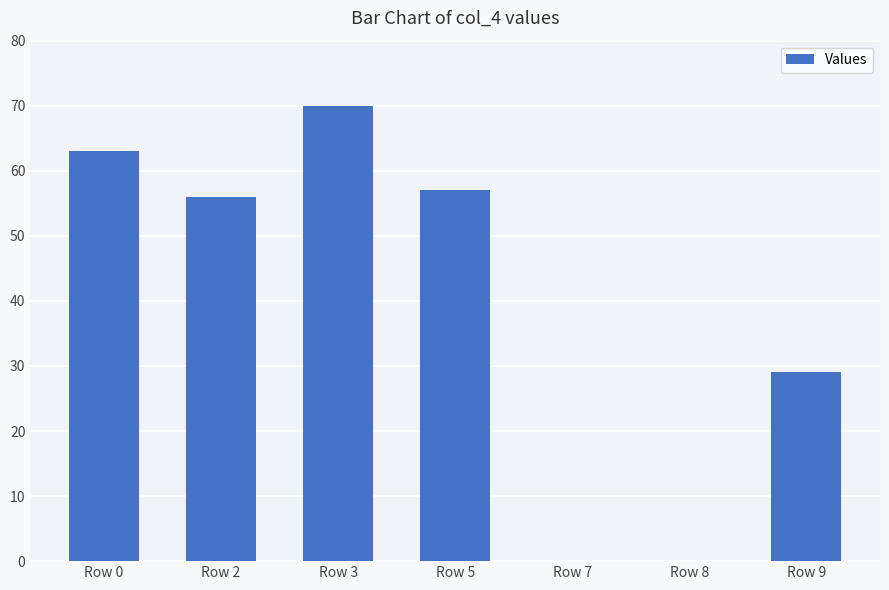

What is the difference between the values at Row 8 and Row 3?

70